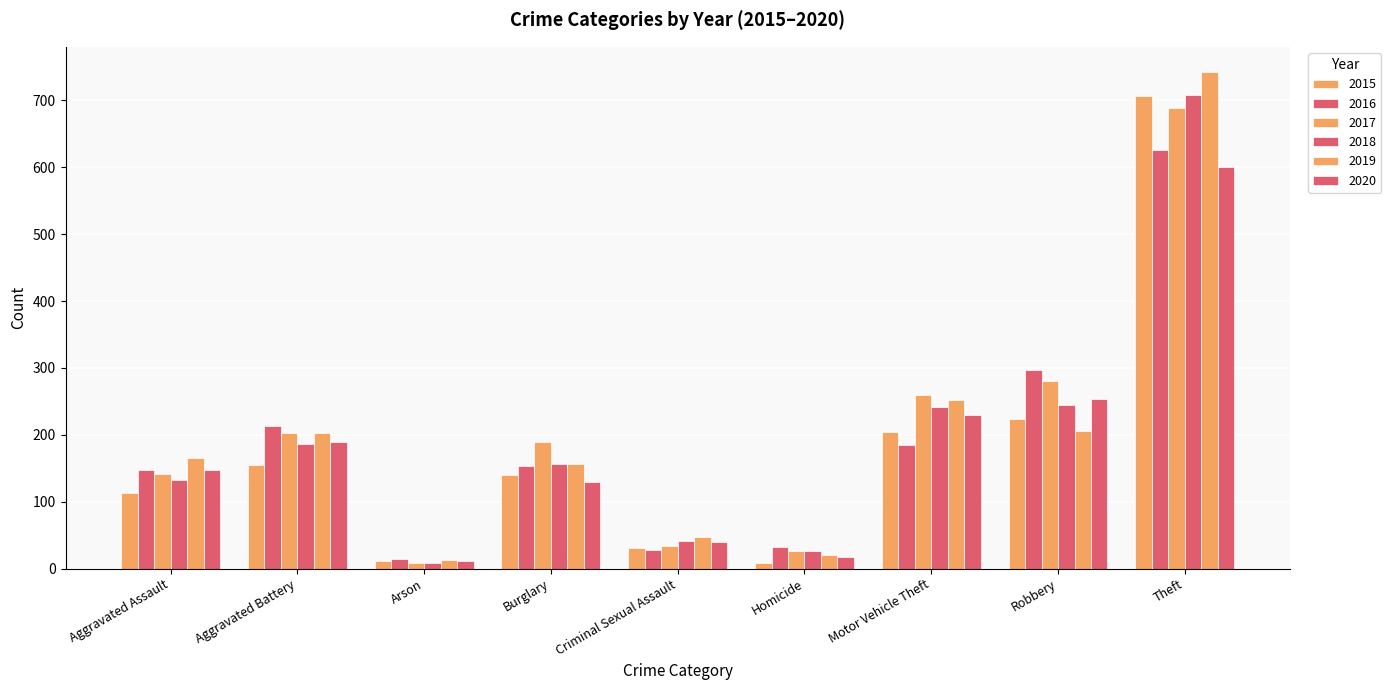

Rank the series by their maximum value, from lowest to highest.

2020, 2016, 2017, 2015, 2018, 2019